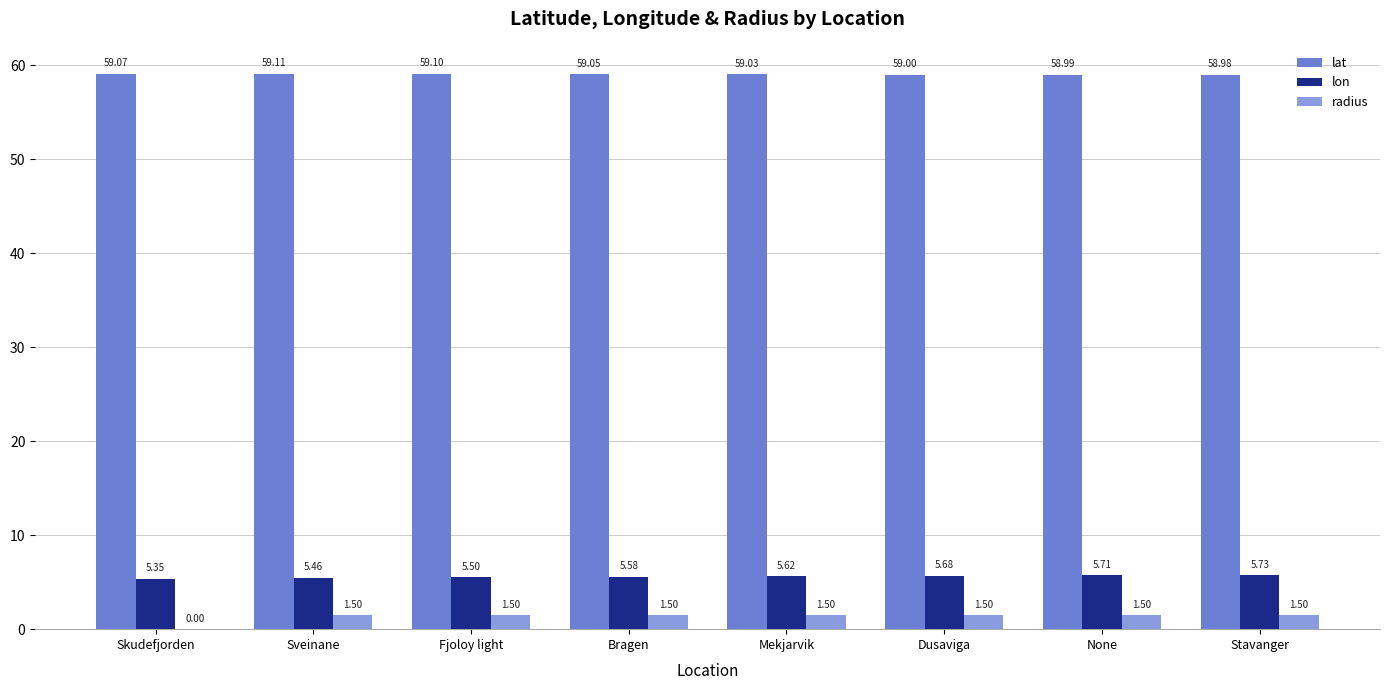

What is the sum of all lon values?

44.6